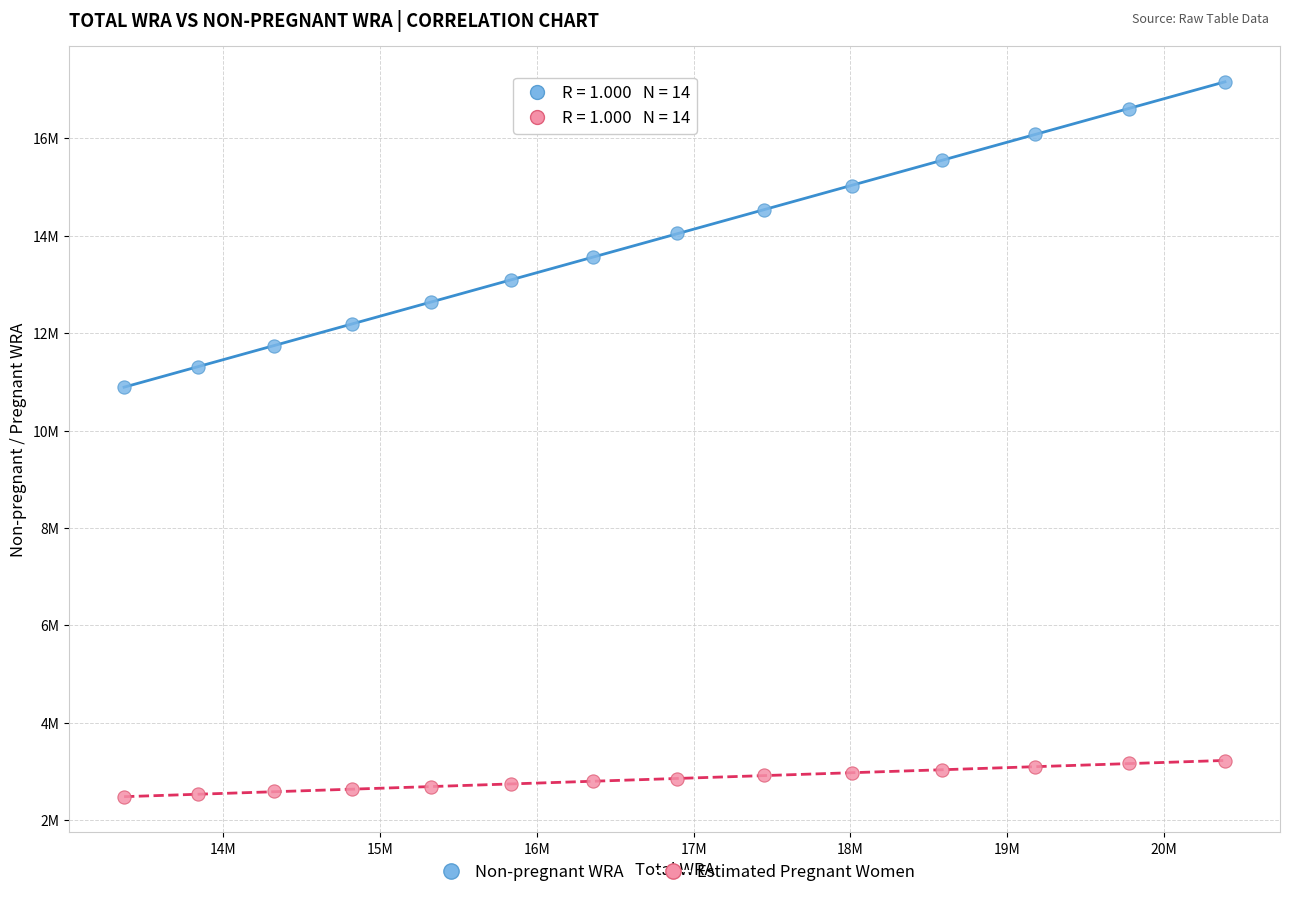

Which series reaches the maximum Y coordinate?

Non-pregnant WRA